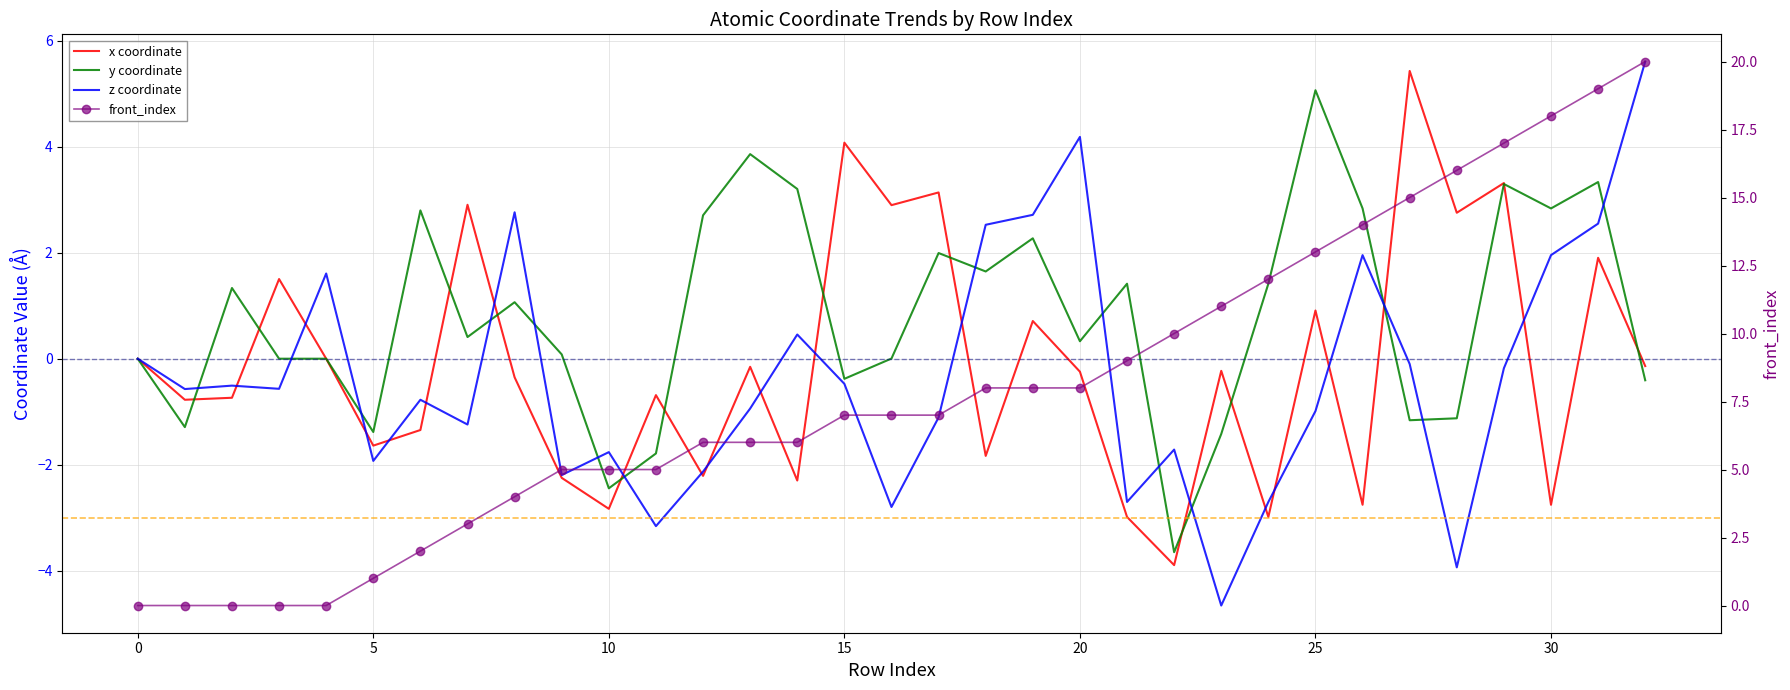

What is the difference between the second highest and minimum values in the y coordinate series?

7.5